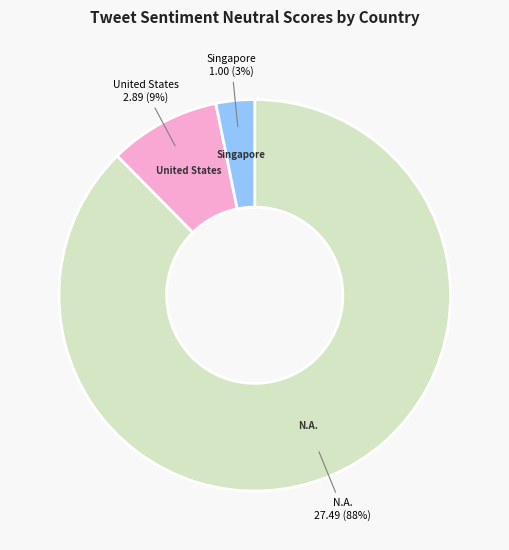

Count the number of slices in the pie.

3